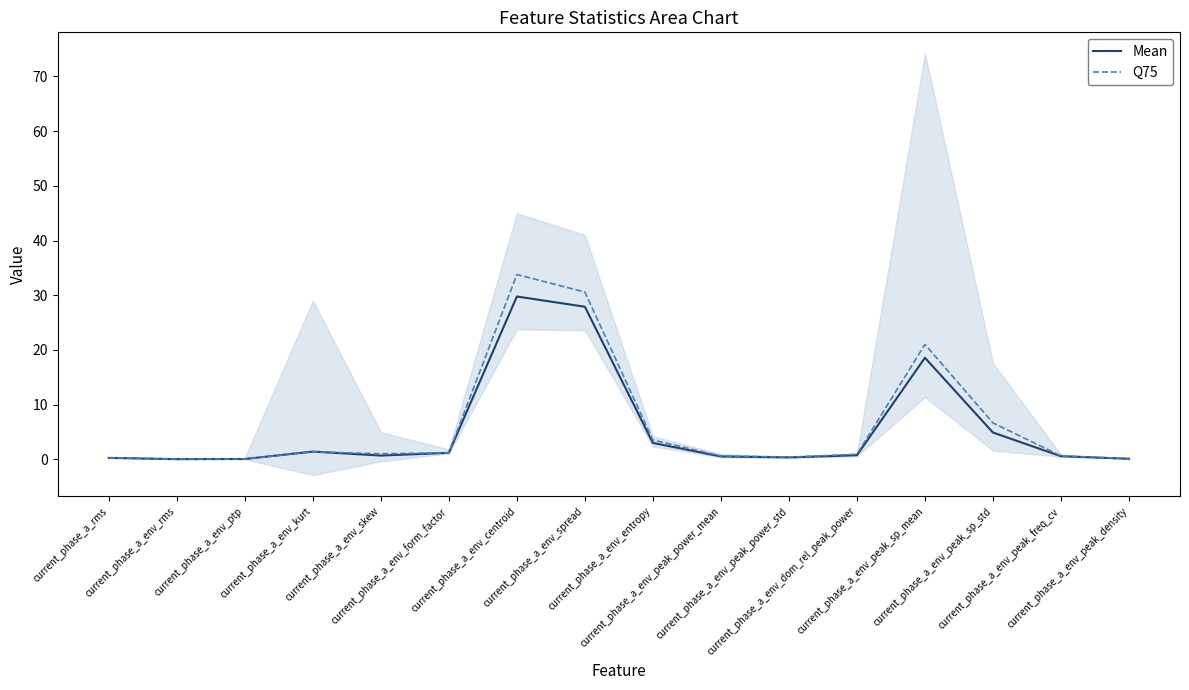

Read the Mean value at current_phase_a_env_peak_sp_mean.

18.6